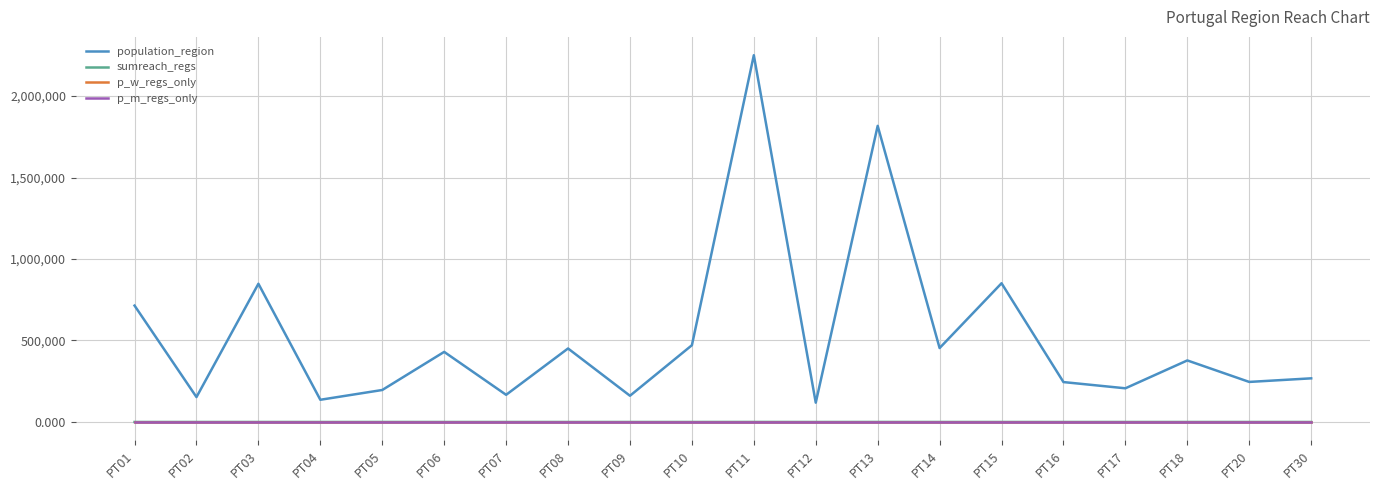

How many lines are shown in the chart?

4